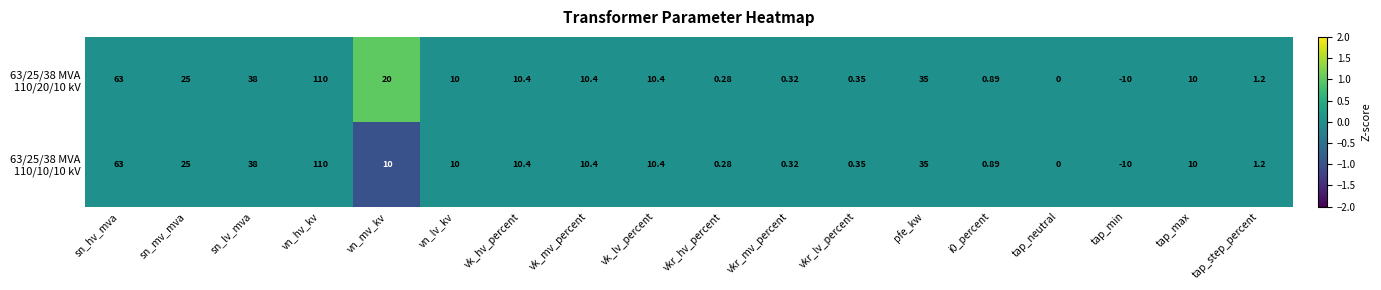

At which category is the sum across all series the highest?

vn_hv_kv